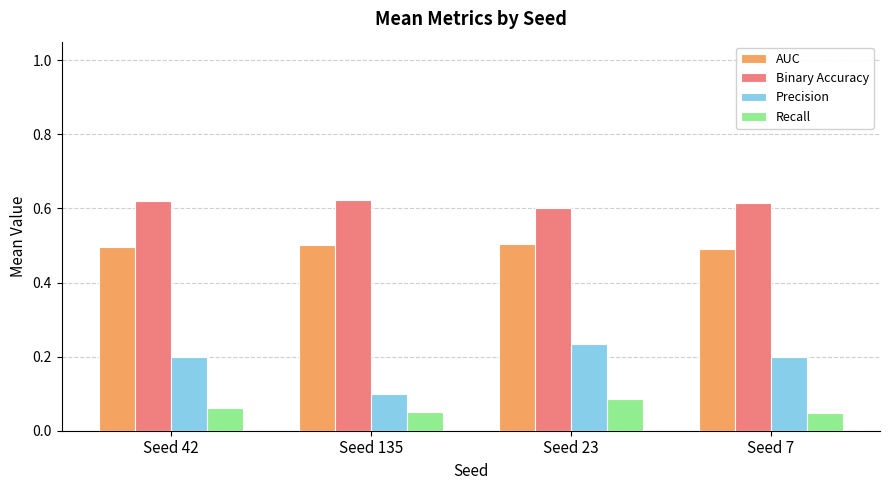

Does the chart contain stacked bars?

No